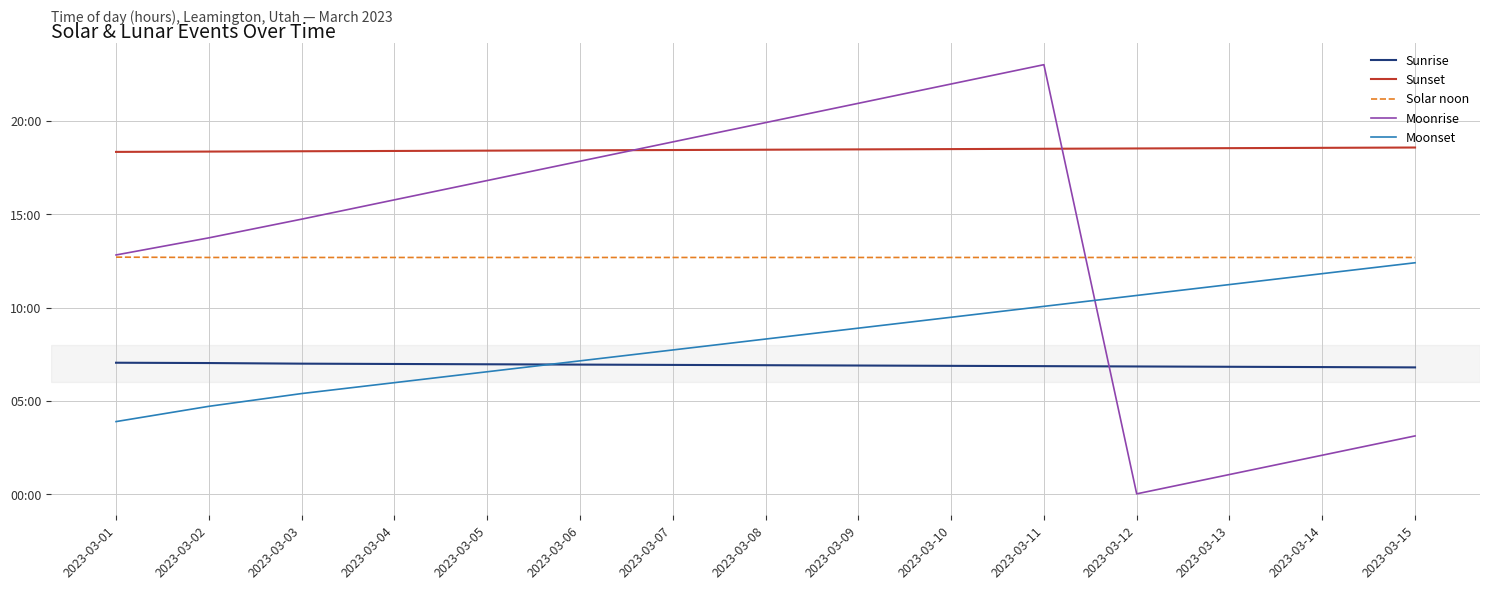

What are all the series names shown in the legend?

Sunrise, Sunset, Solar noon, Moonrise, Moonset